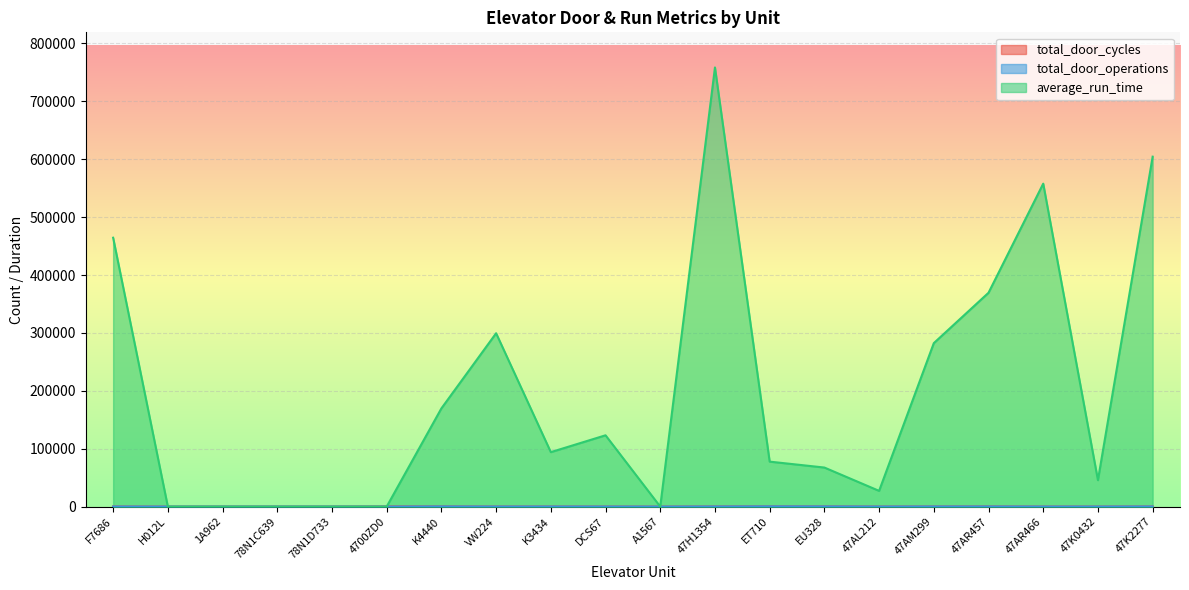

How many distinct data groups are displayed?

3